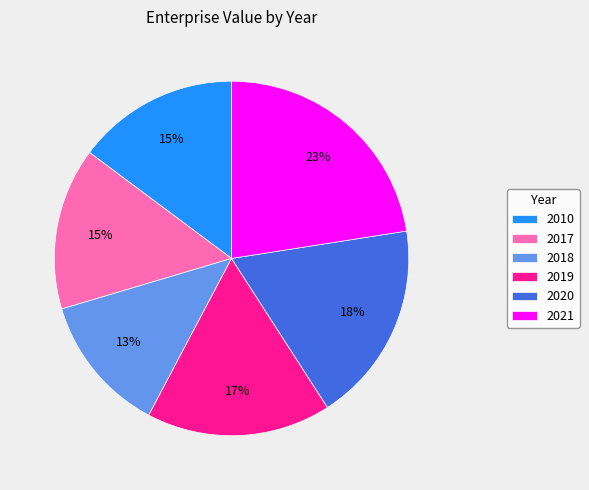

How many slices are in this pie chart?

6